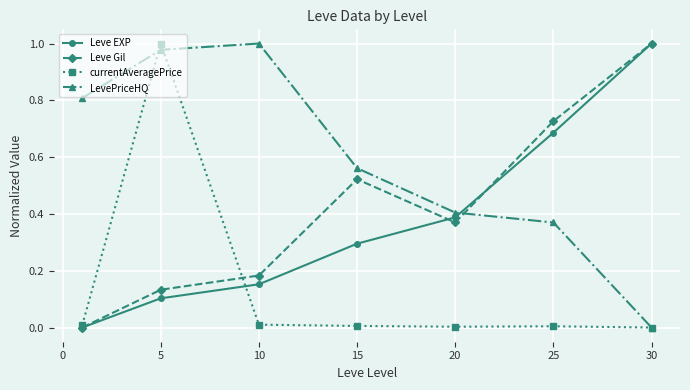

Which series ends up on top after the final intersection of Leve EXP and LevePriceHQ?

Leve EXP